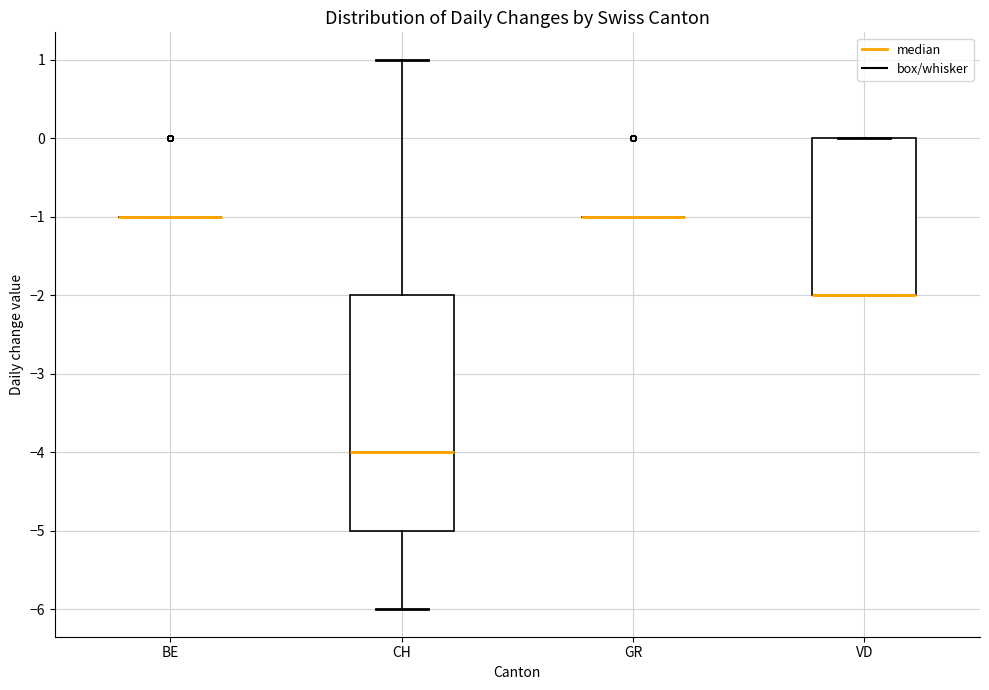

Reading left to right, transcribe this box plot: for each box, give where its median line is, the range the box spans, and where its two whiskers end, as read against the y-axis. The values are not printed on the chart, so give them approximately, as read against the axis.

BE: box collapsed to a line at -1, whiskers -1 to -1
CH: median -4, box -5 to -2, whiskers -6 to 1
GR: box collapsed to a line at -1, whiskers -1 to -1
VD: median -2 (drawn on the box's lower edge), box -2 to 0, whiskers -2 to 0